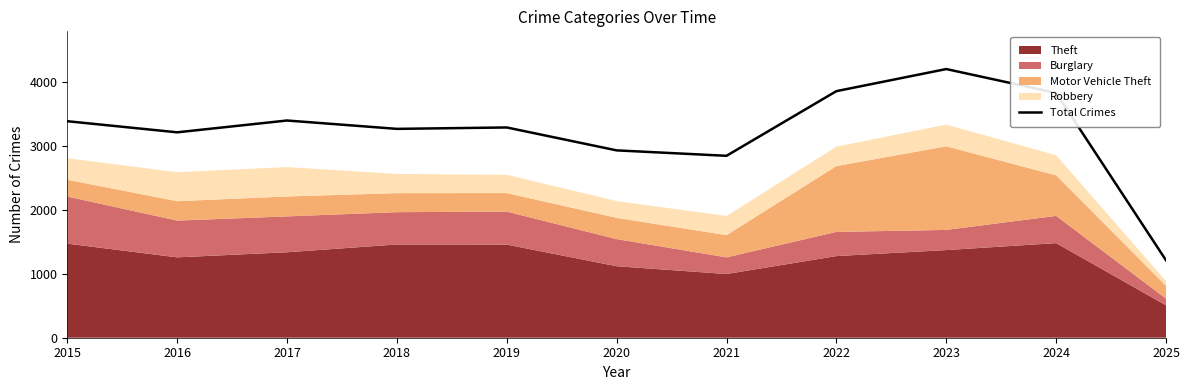

What is the maximum value shown in the chart?

4209